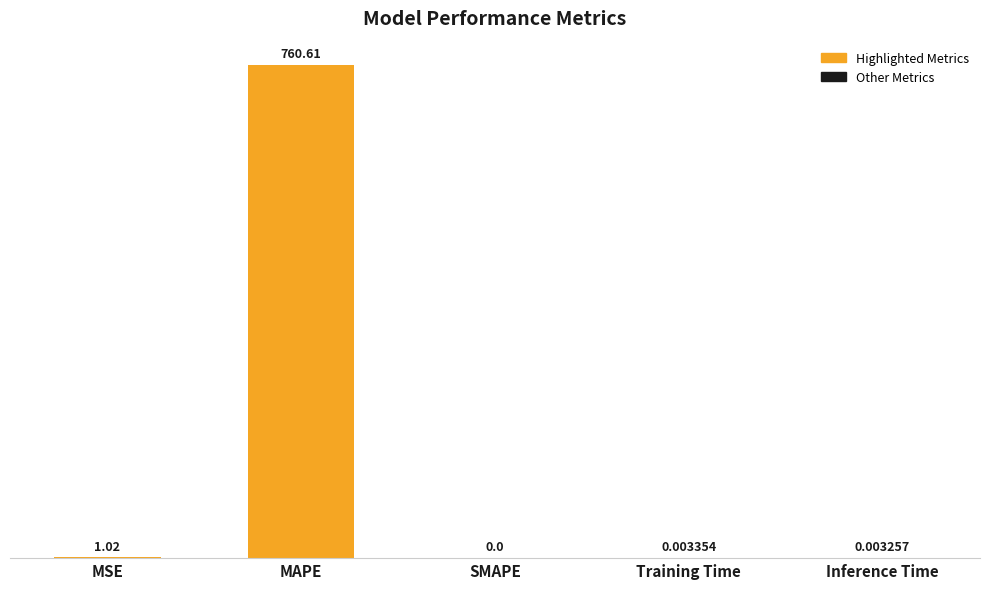

Are the bars horizontal?

No